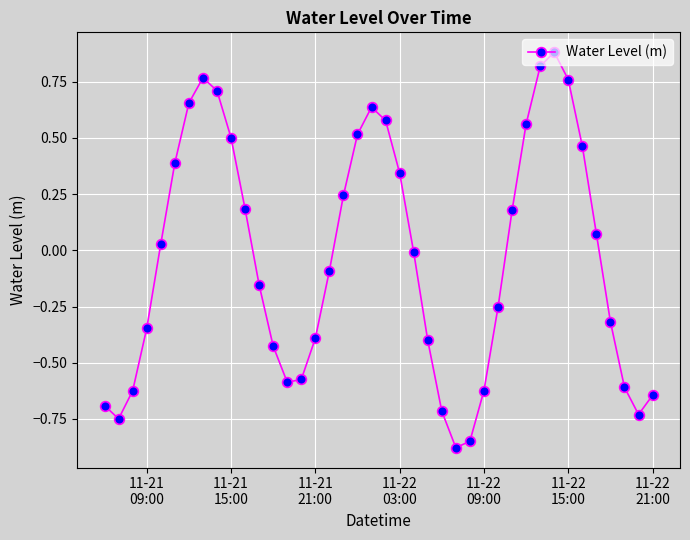

How many interior local valleys (lower than both neighbors) does the data have?

4